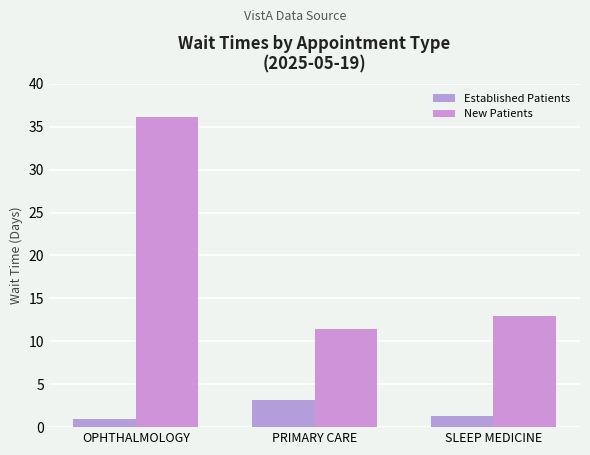

What is the difference between the highest and lowest values at SLEEP MEDICINE?

11.7